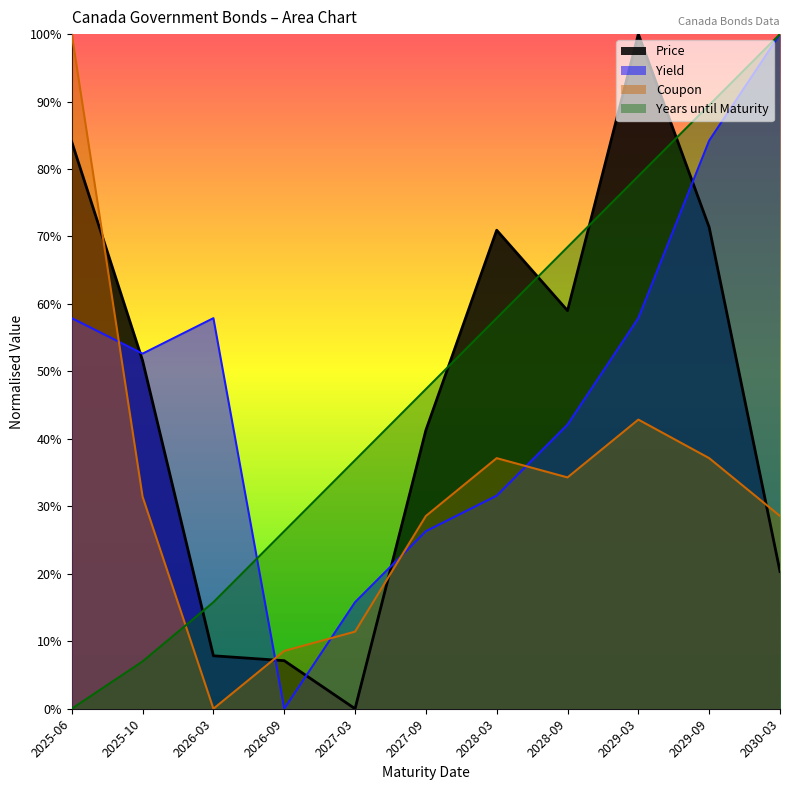

Reading left to right, list all the values displayed in this chart.

Price: 2025-06=84.0	2025-10=51.6	2026-03=7.8	2026-09=7.1	2027-03=0.0	2027-09=41.3	2028-03=70.9	2028-09=59.0	2029-03=100.0	2029-09=71.4	2030-03=20.3
Yield: 2025-06=57.9	2025-10=52.6	2026-03=57.9	2026-09=0.0	2027-03=15.8	2027-09=26.3	2028-03=31.6	2028-09=42.1	2029-03=57.9	2029-09=84.2	2030-03=100.0
Coupon: 2025-06=100.0	2025-10=31.4	2026-03=0.0	2026-09=8.6	2027-03=11.4	2027-09=28.6	2028-03=37.1	2028-09=34.3	2029-03=42.9	2029-09=37.1	2030-03=28.6
Years until Maturity: 2025-06=0.0	2025-10=7.0	2026-03=15.8	2026-09=26.3	2027-03=36.8	2027-09=47.4	2028-03=57.9	2028-09=68.4	2029-03=78.9	2029-09=89.5	2030-03=100.0